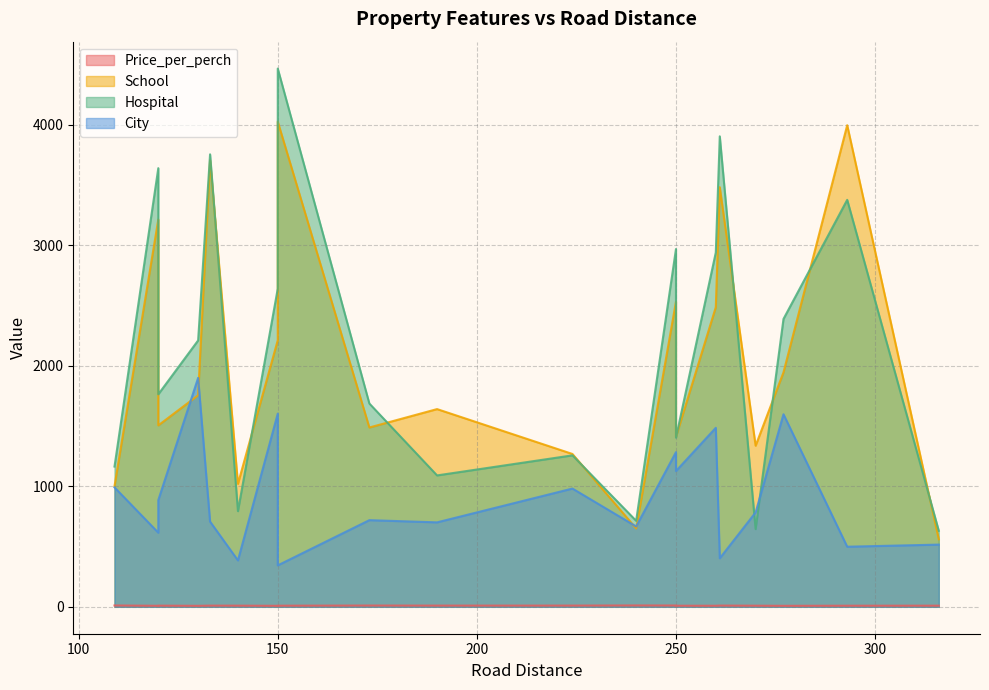

What is the spread (max minus min) of values at 261?

3893.8